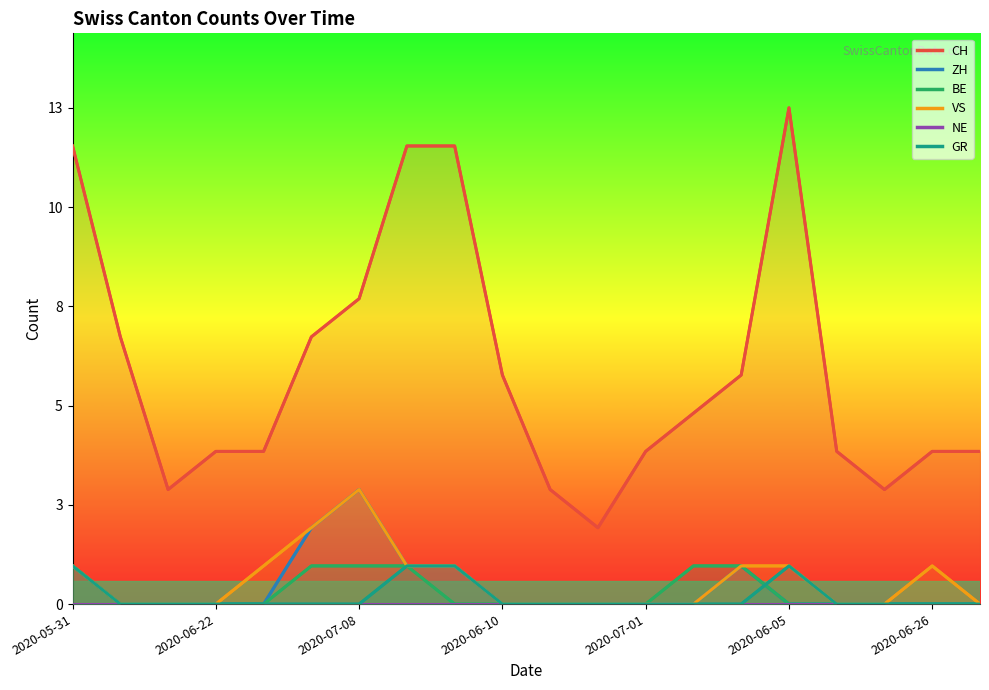

How many BE values are between 0 and 1?

20